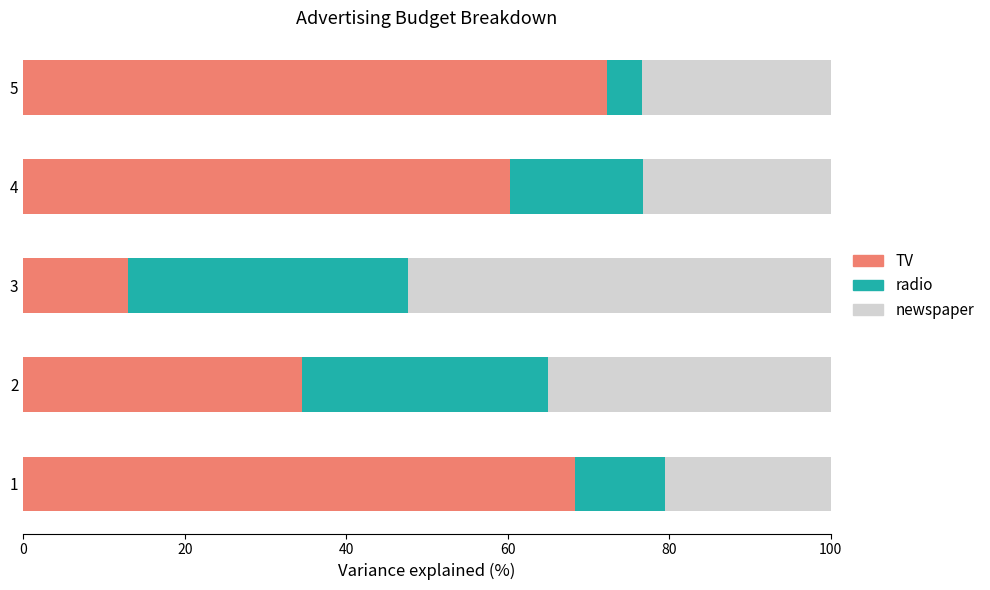

True or false: TV has a value of 13.0 at 3.

True